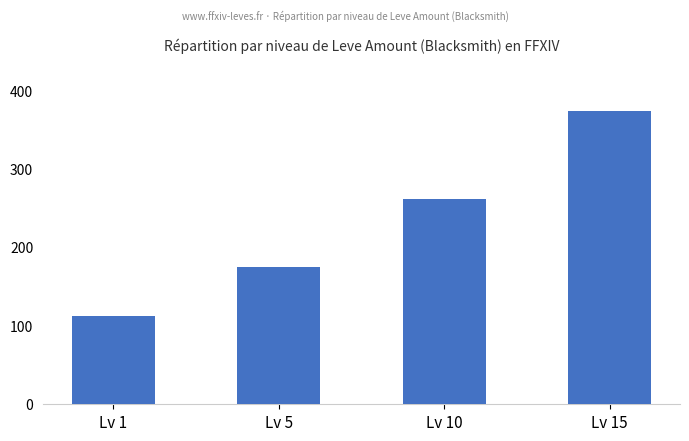

Which label corresponds to the smallest value in the chart?

Lv 1